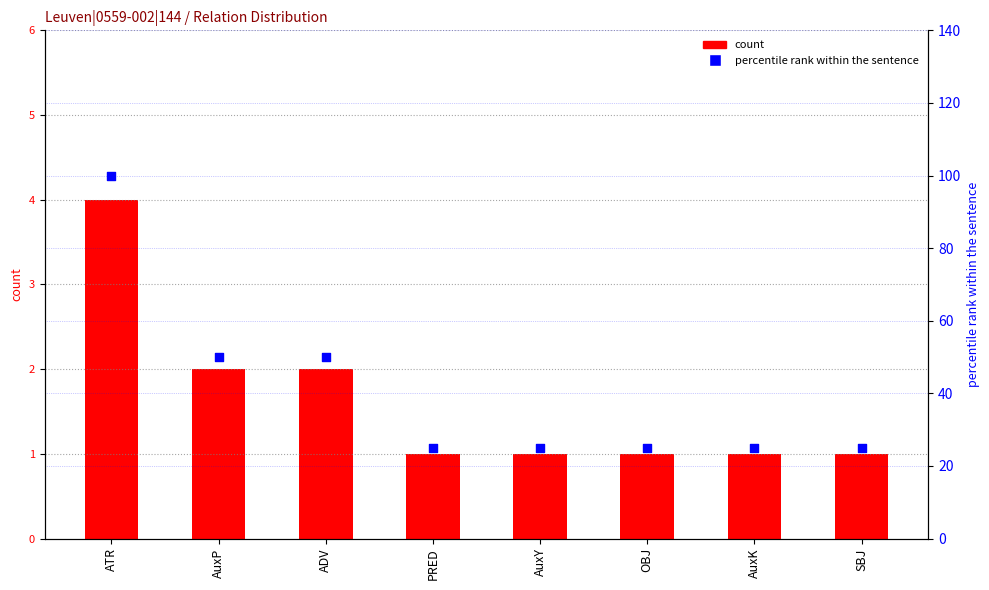

What is the total value across all series at ADV?

52